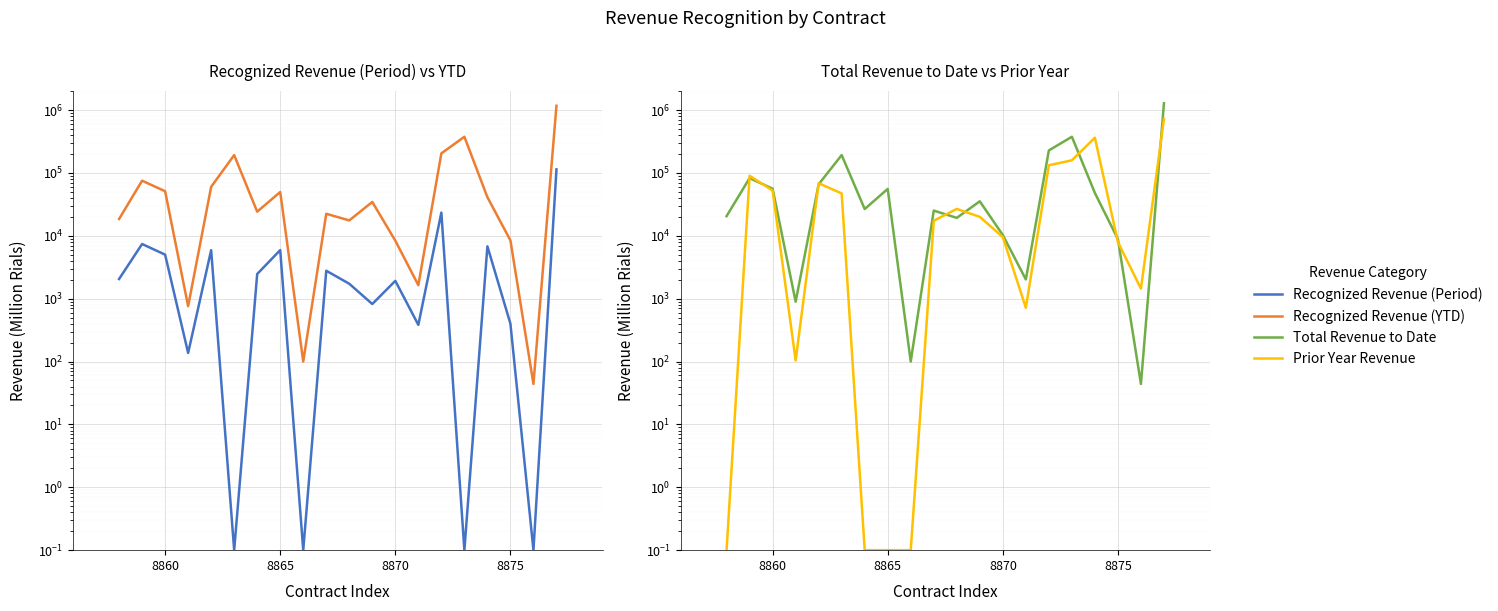

What is the spread (max minus min) of values at 8875?

8443.0